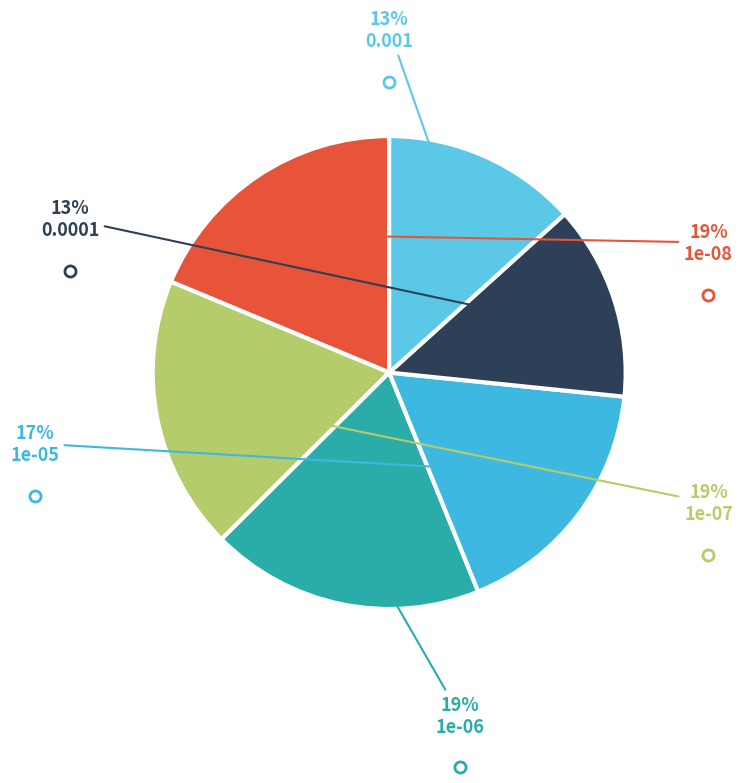

To the nearest percent, what portion does 0.0001 represent?

13%